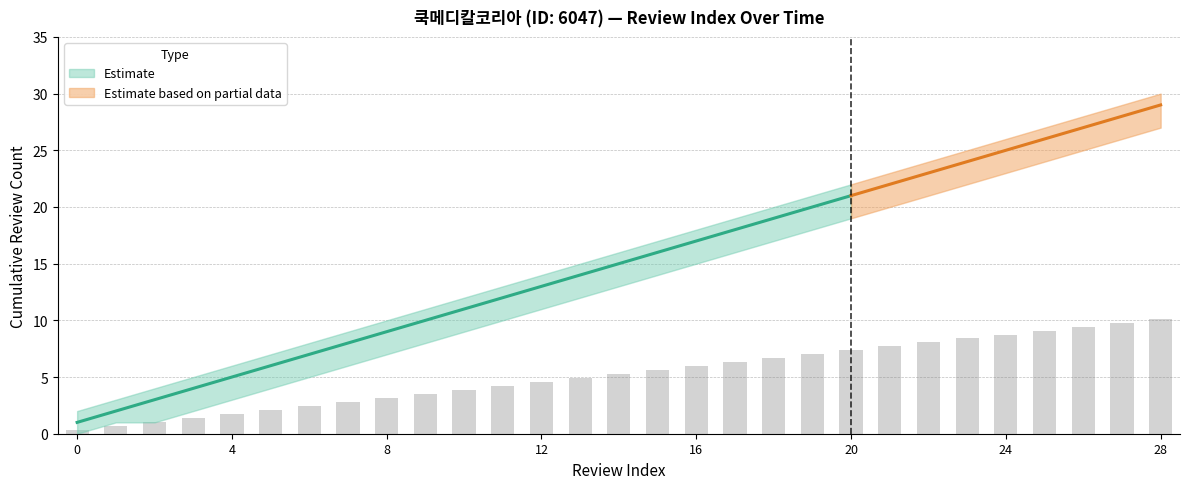

The upper_band series shows 19 at 11. True or false?

False